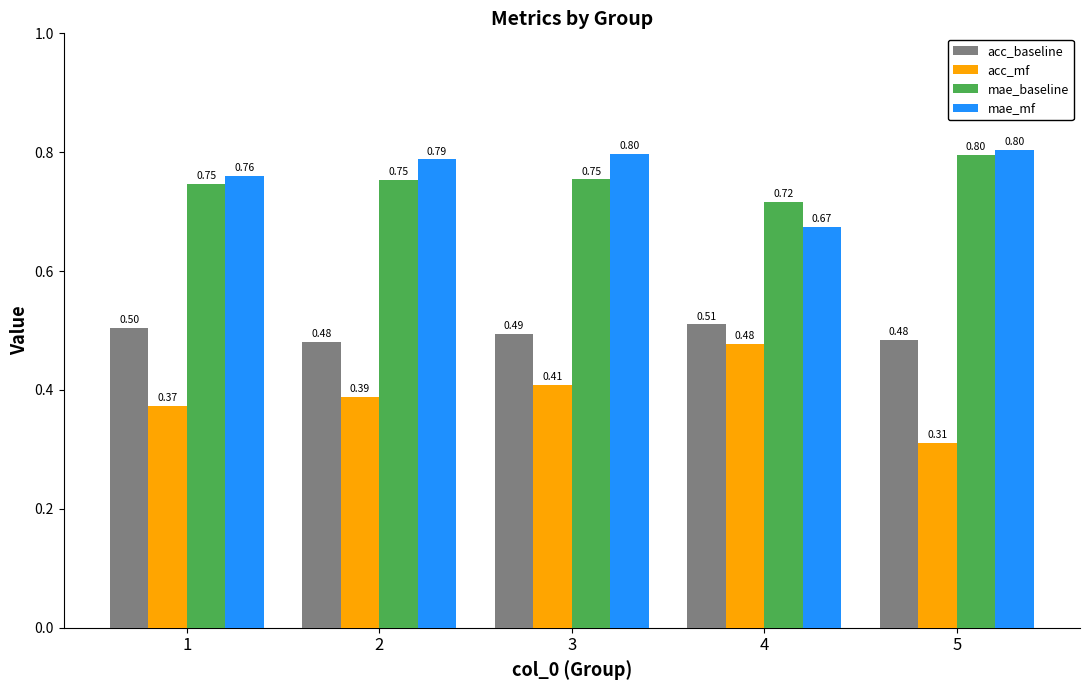

How many acc_baseline values are between 0 and 1?

5